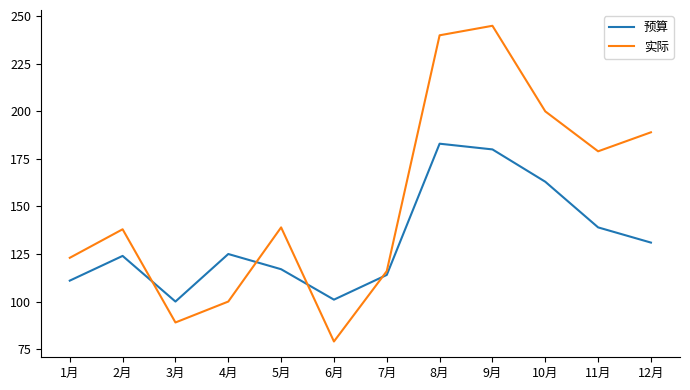

At which label does 实际 reach its minimum?

6月